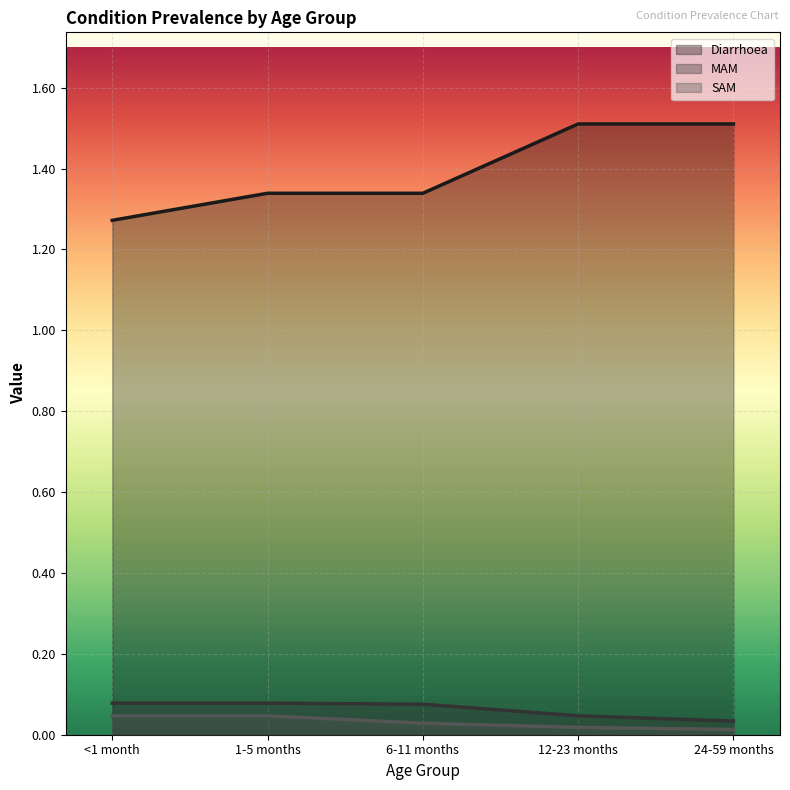

How many lines are shown in the chart?

3